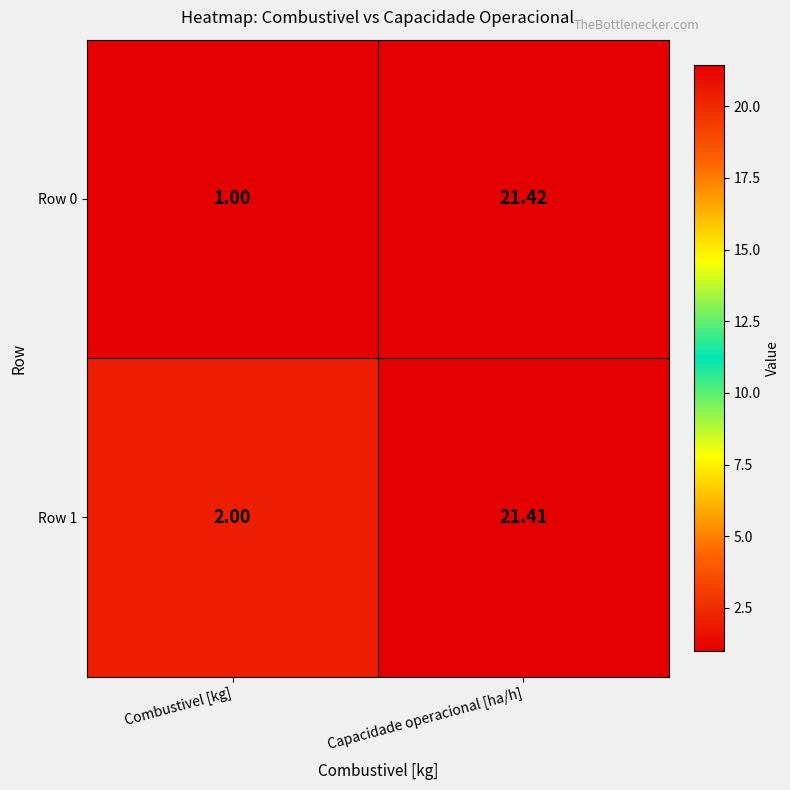

Where does the Row 0 series first go above 21?

Capacidade operacional [ha/h]